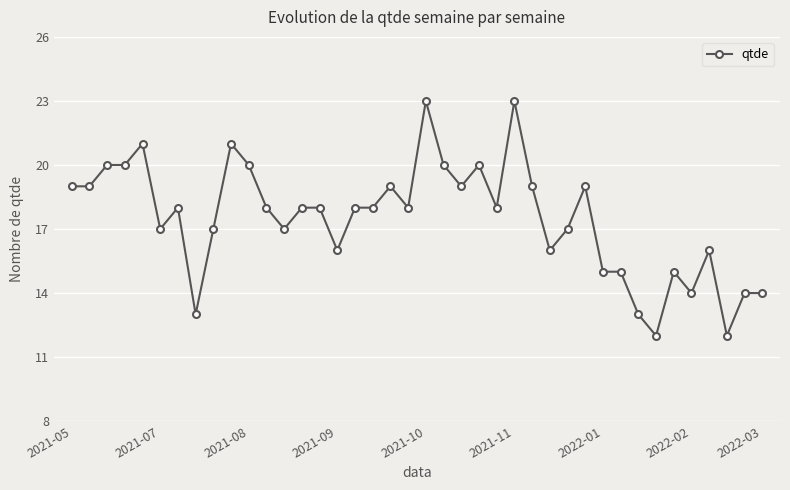

What is the average value?

17